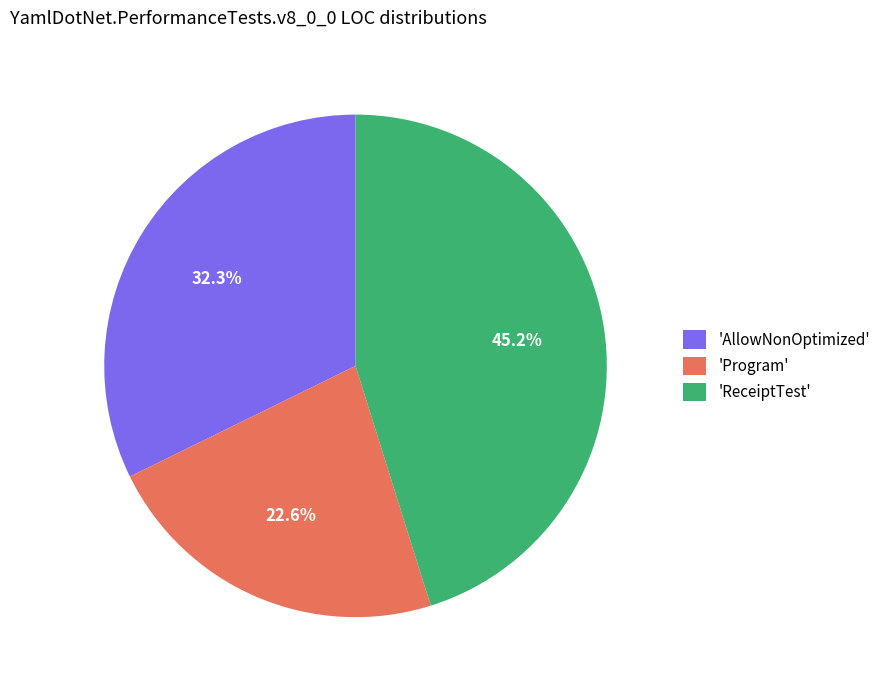

Does any single category account for the majority?

No